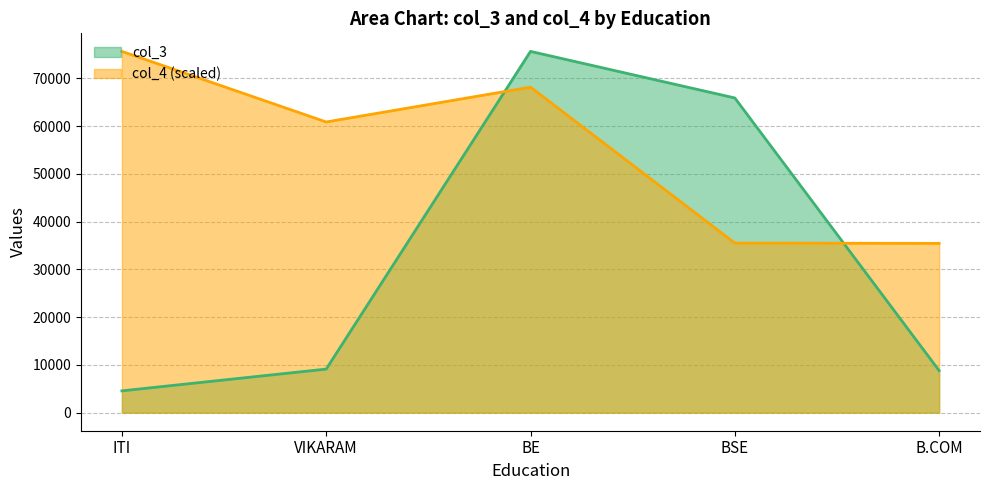

At which category does col_3 reach its first local peak?

BE